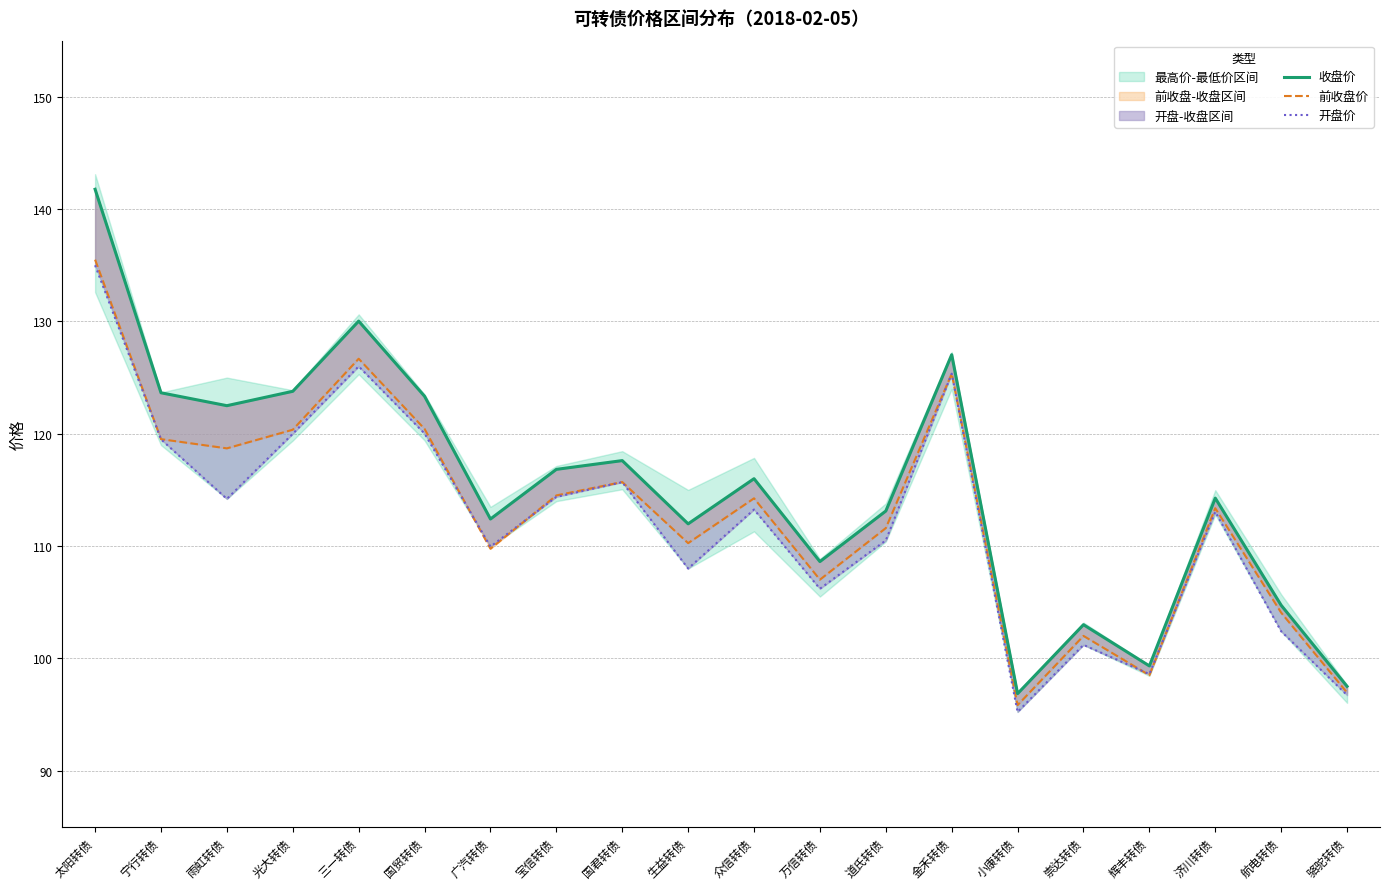

Where does the 前收盘价 series first go above 114?

太阳转债